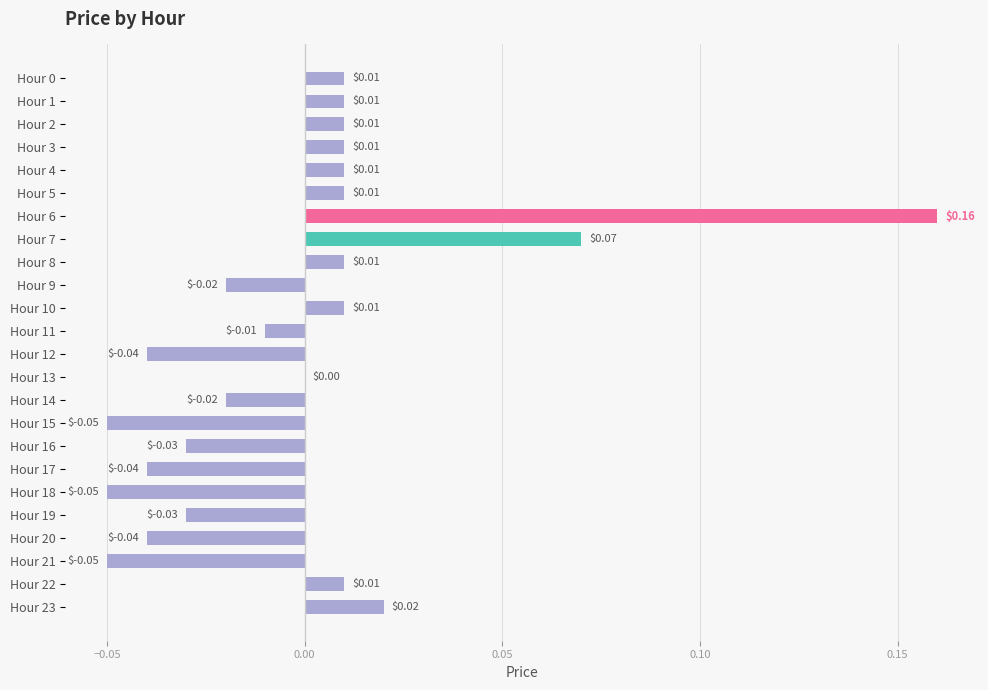

At which label is the value closest to 0?

Hour 13